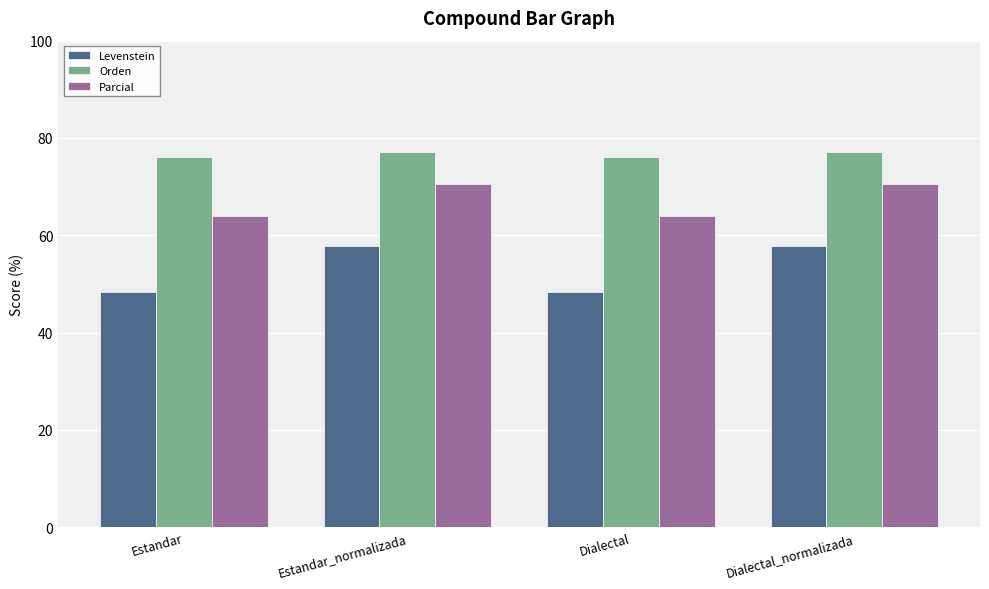

Read the Levenstein value at Dialectal.

48.4